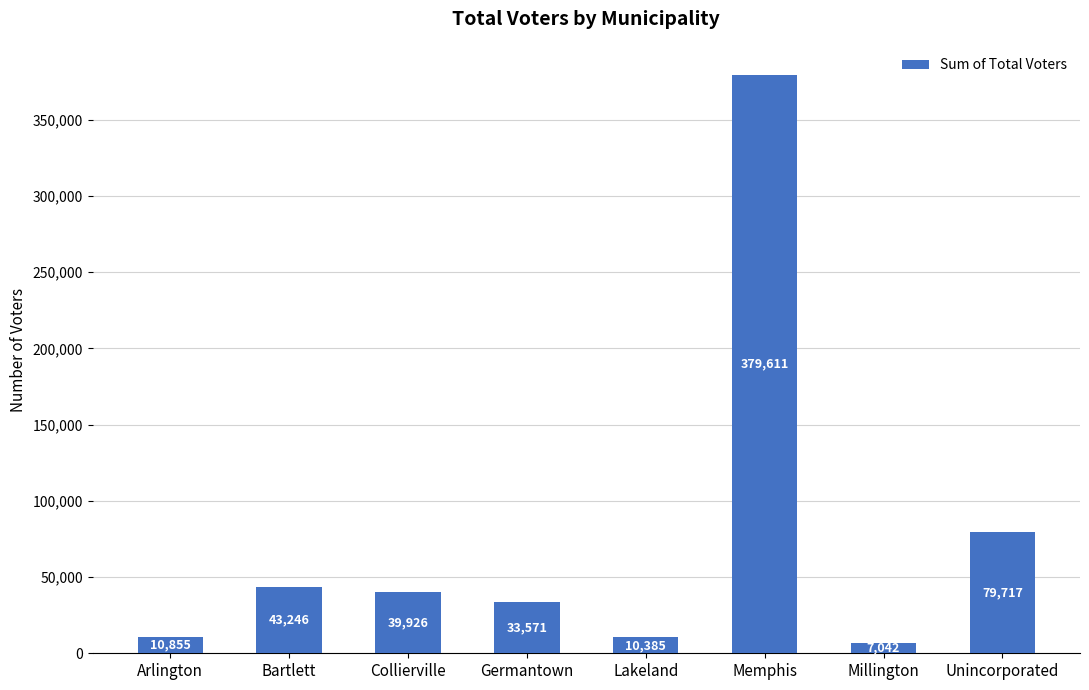

Read the value at Millington, to the nearest 100.

7000